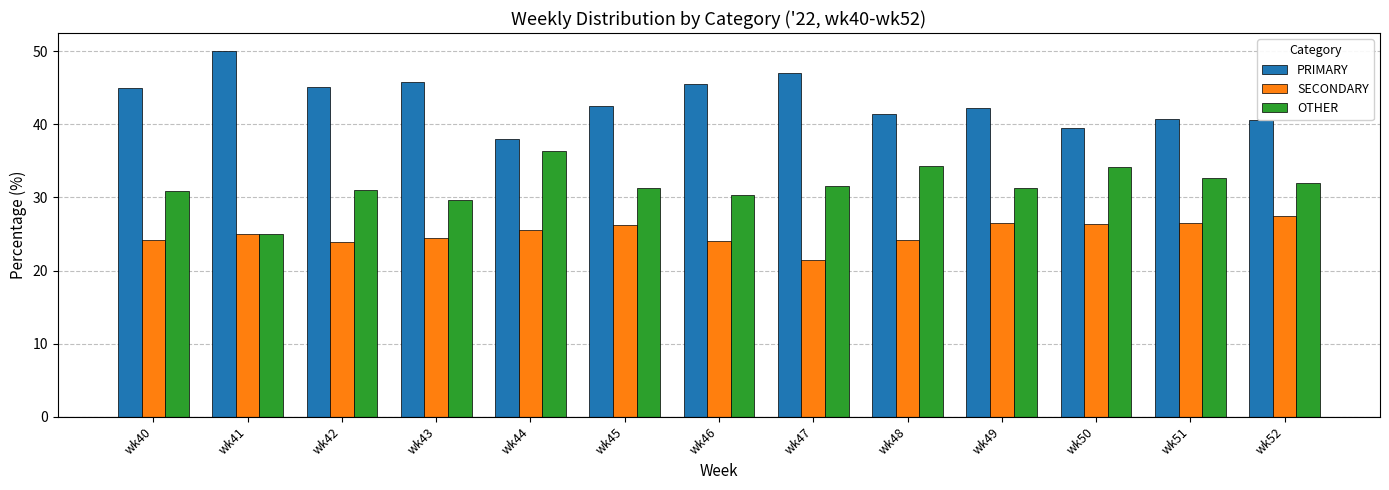

What is the difference between the maximum and minimum values in the OTHER series?

11.4